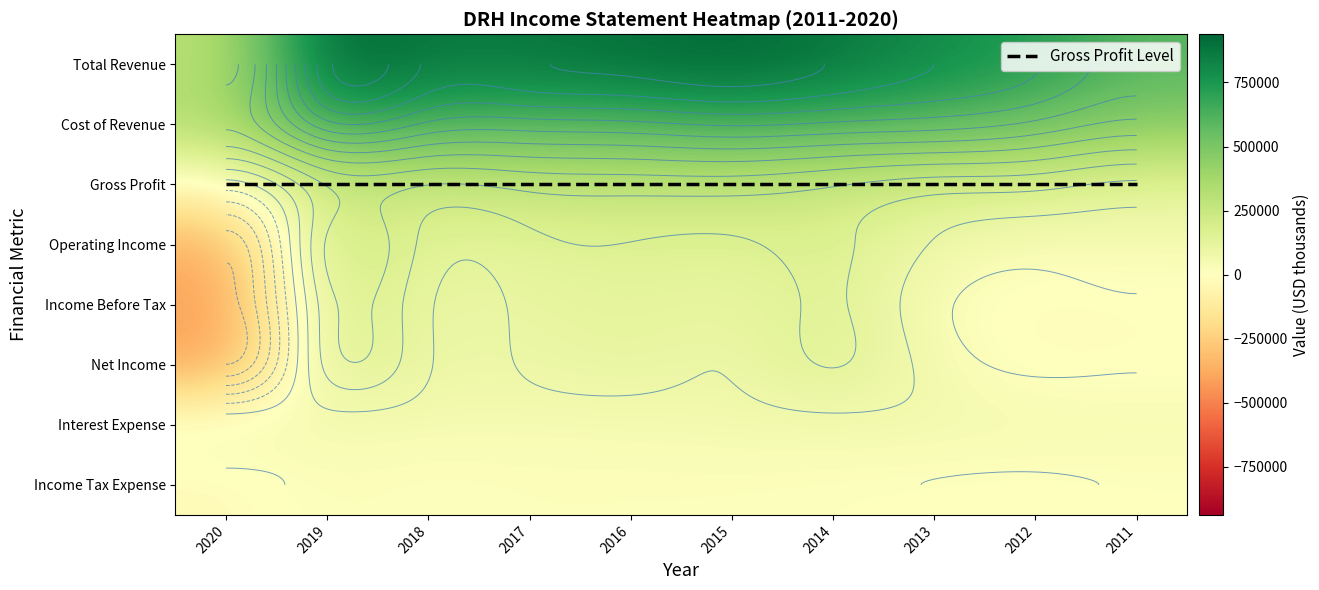

How many values in the Net Income series are below 87800?

5